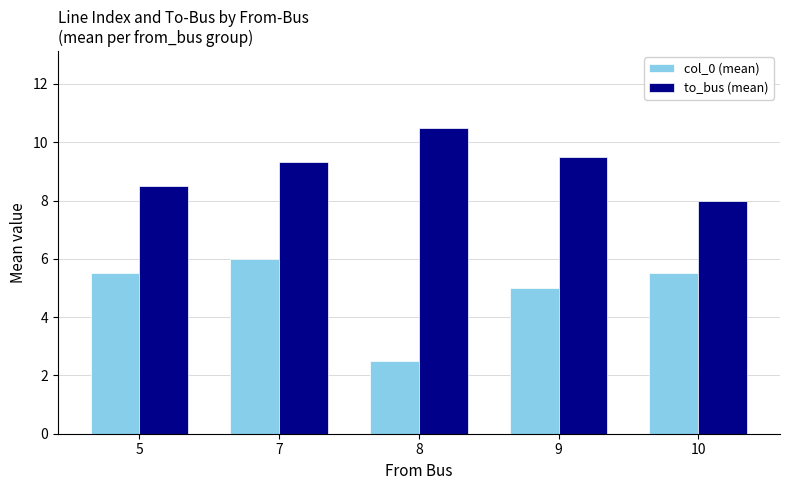

Which category has the lowest value in the to_bus (mean) series?

10